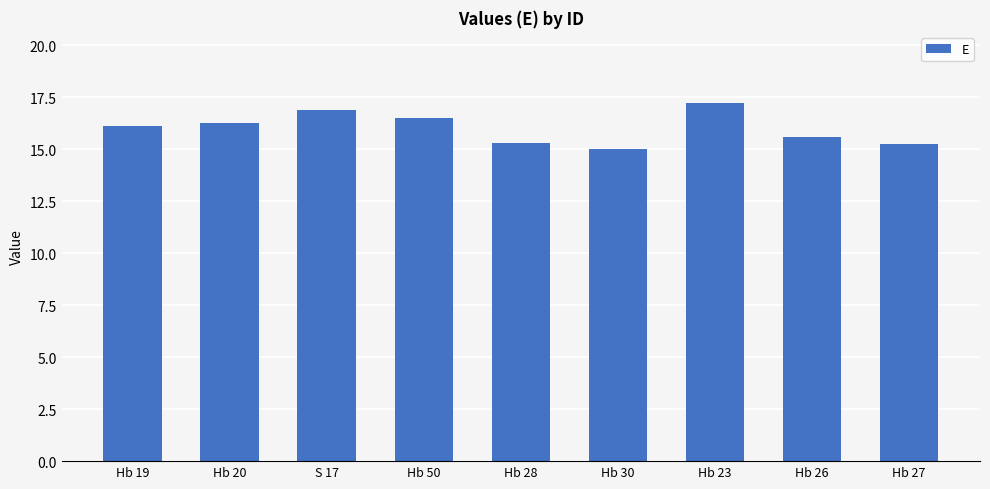

What is the minimum value shown in the chart?

15.0